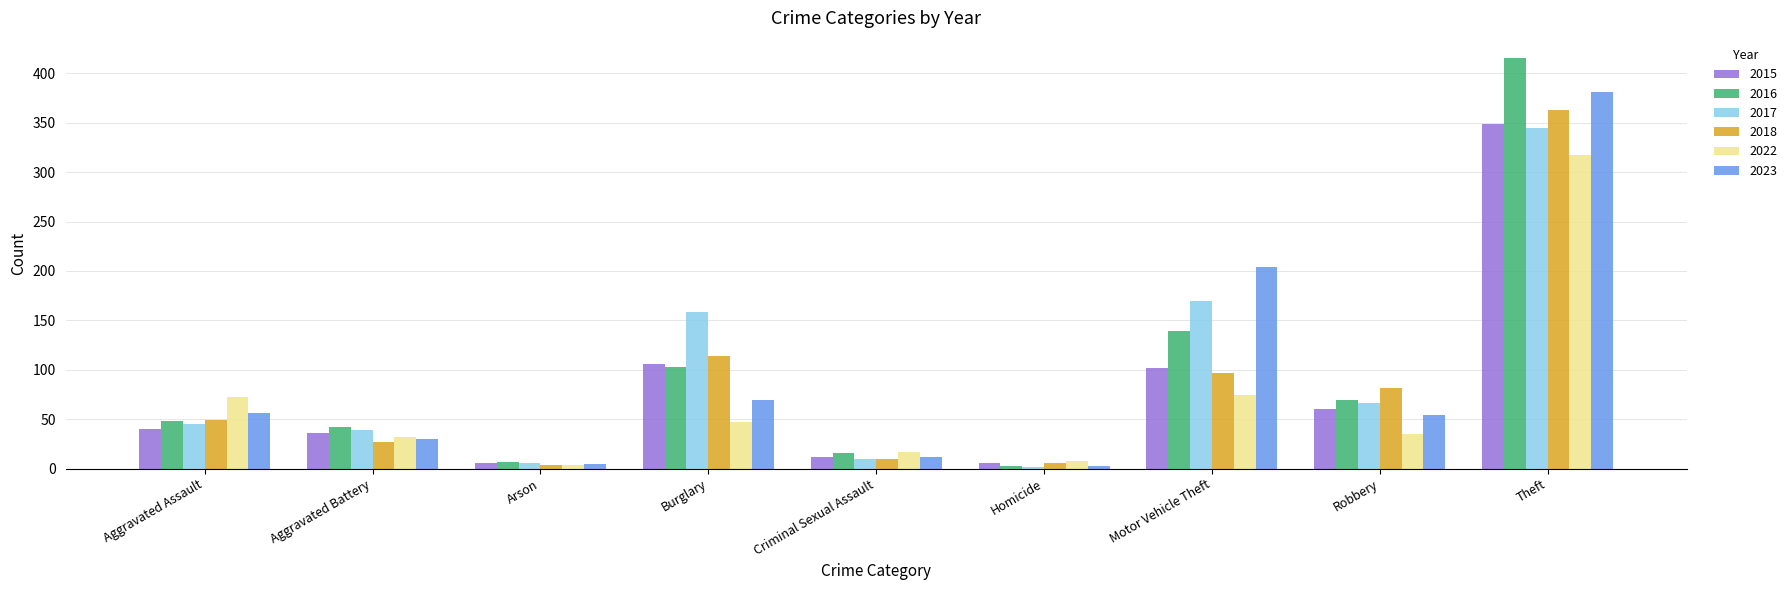

What is the spread (max minus min) of values at Aggravated Assault?

32